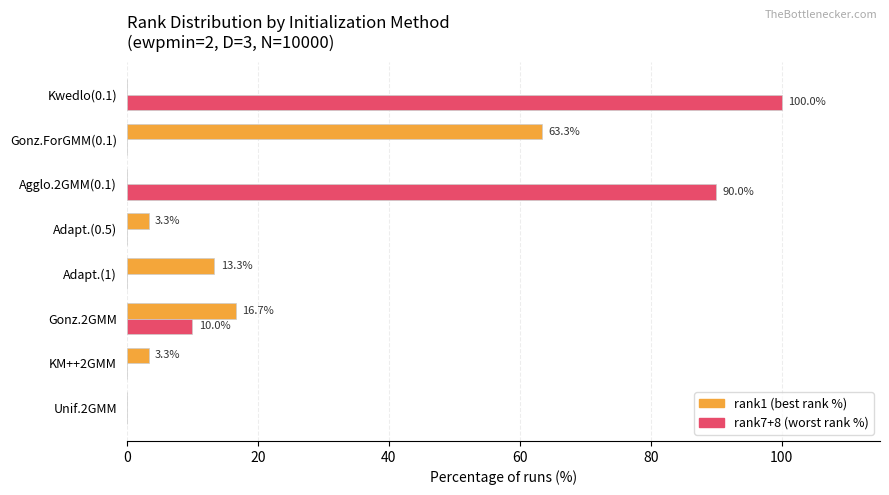

The rank7+8 (worst rank %) series shows -68.1 at Adapt.(1). True or false?

False